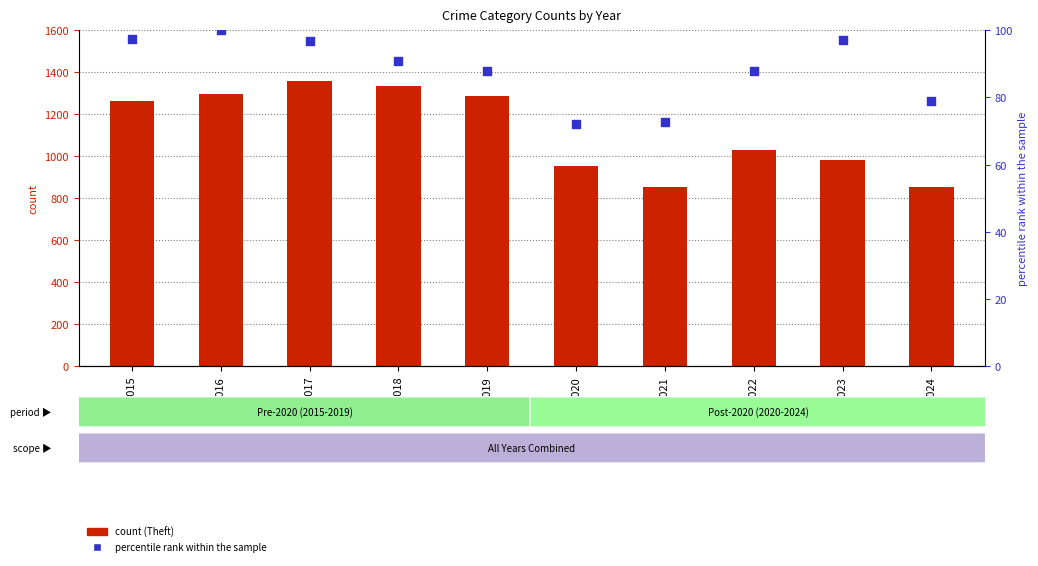

What is the total value across all series at 2015?

1360.3